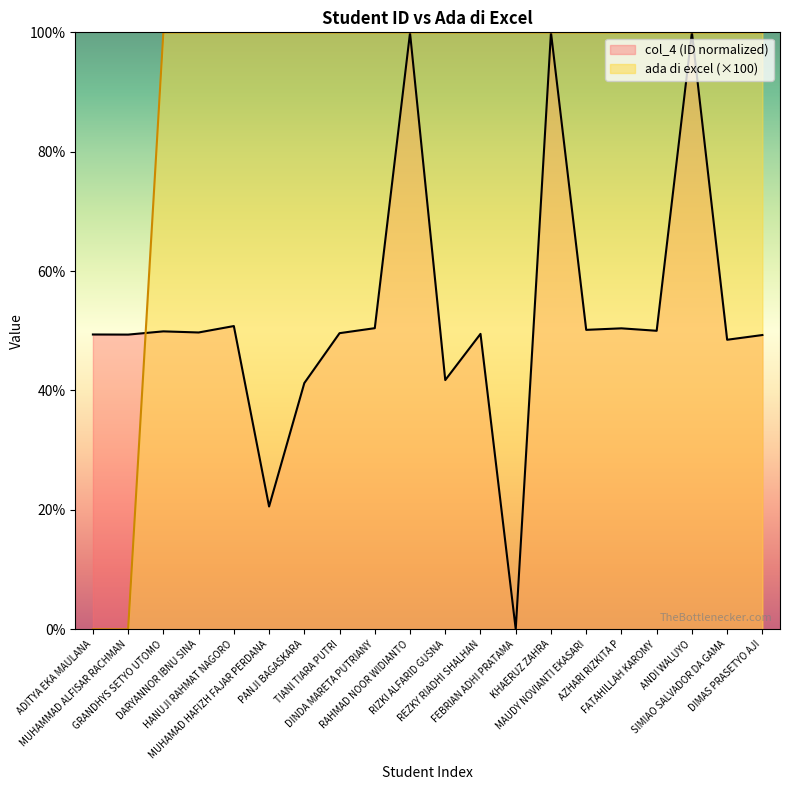

True or false: ada di excel has more than 1 interior local peaks.

False